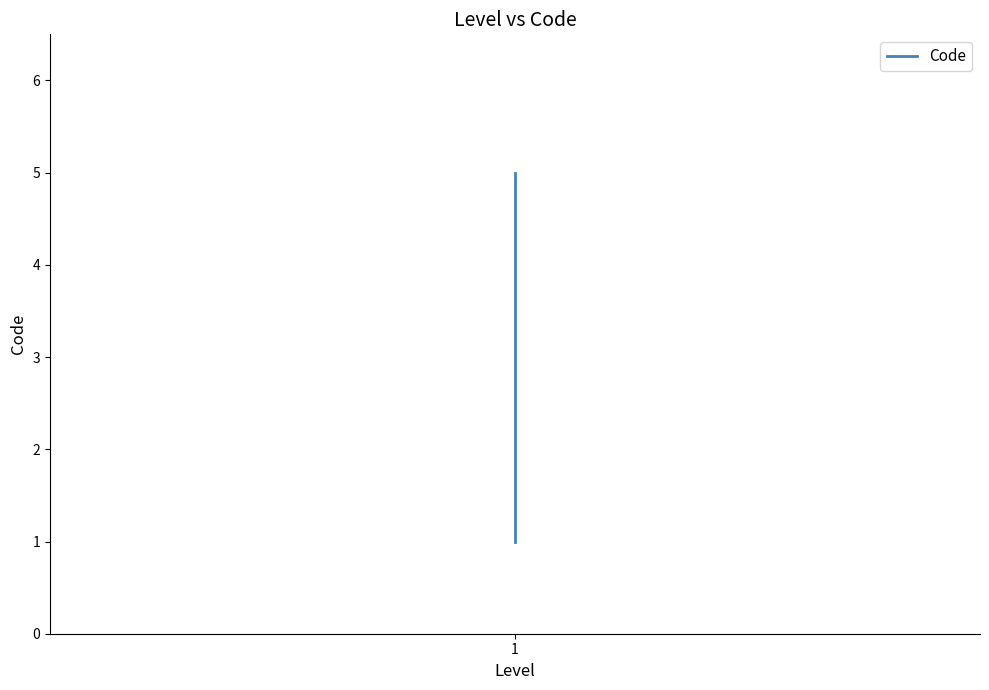

What is the value of the 5th point from the left?

5